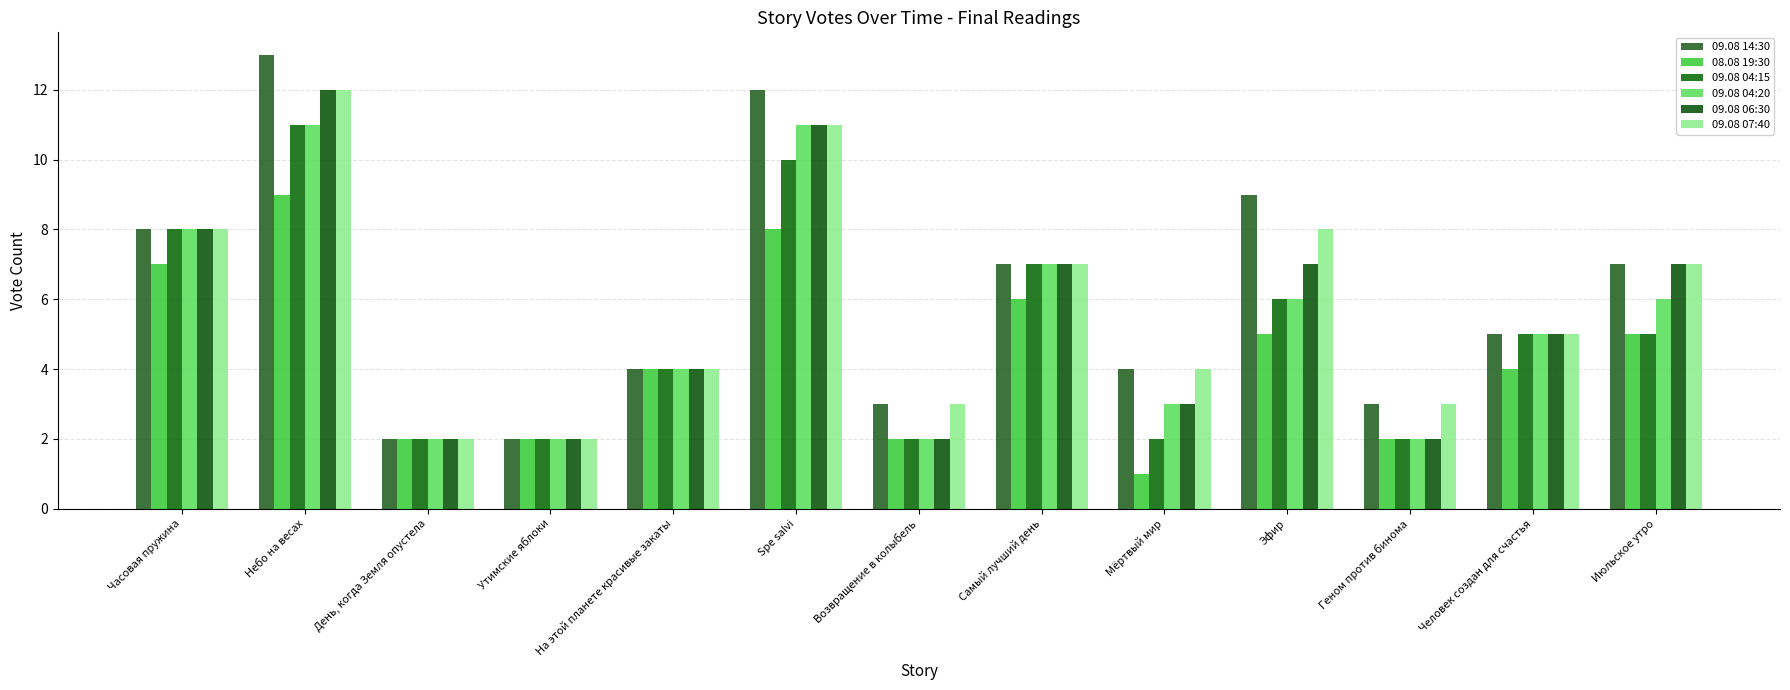

What is the total value across all series at Геном против бинома?

14